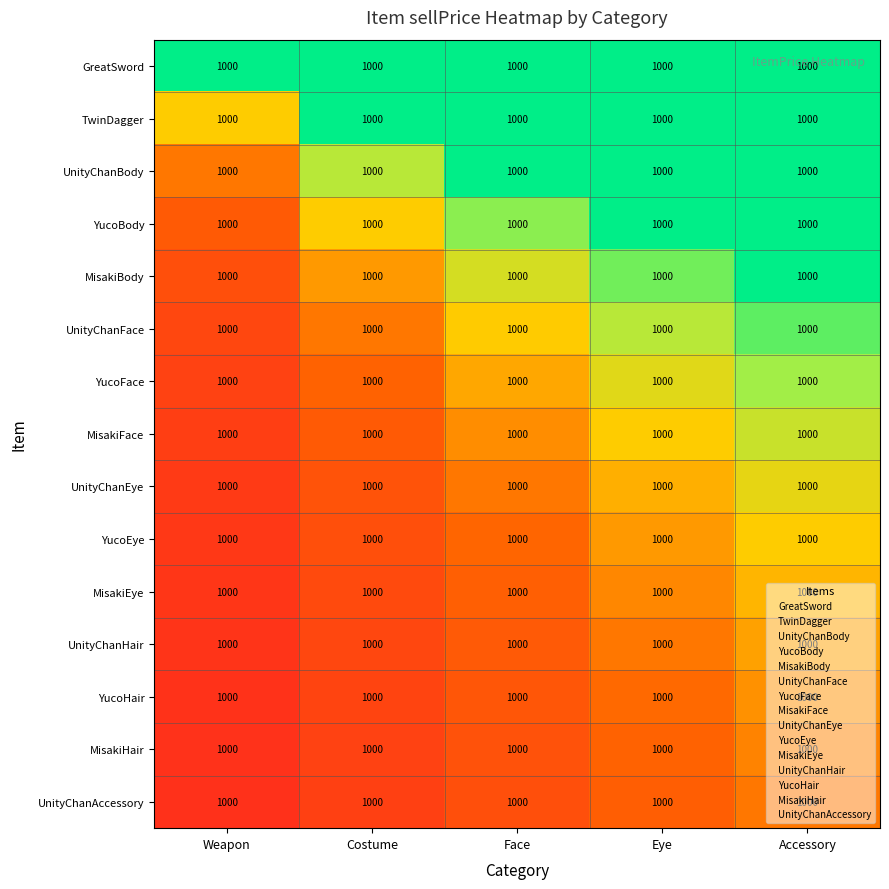

The MisakiFace series shows 0.6 at Weapon. True or false?

False